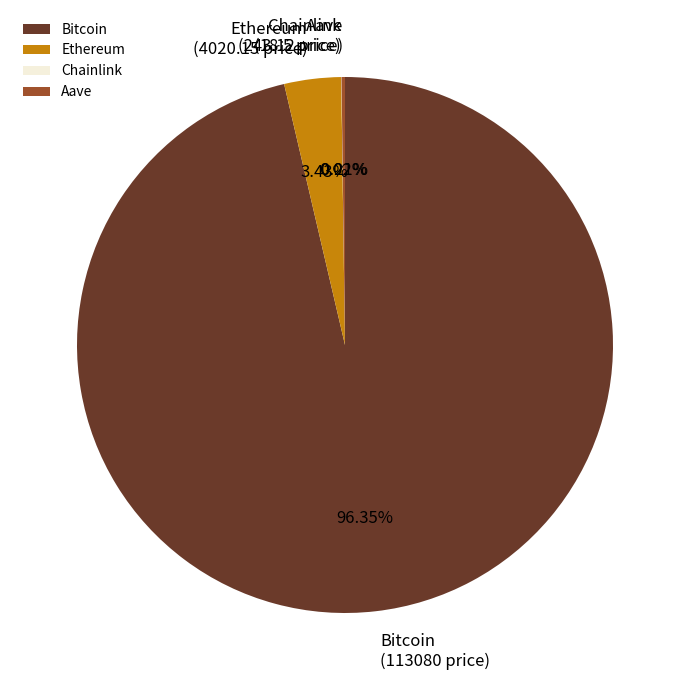

Which slice represents more than half of the pie?

Bitcoin